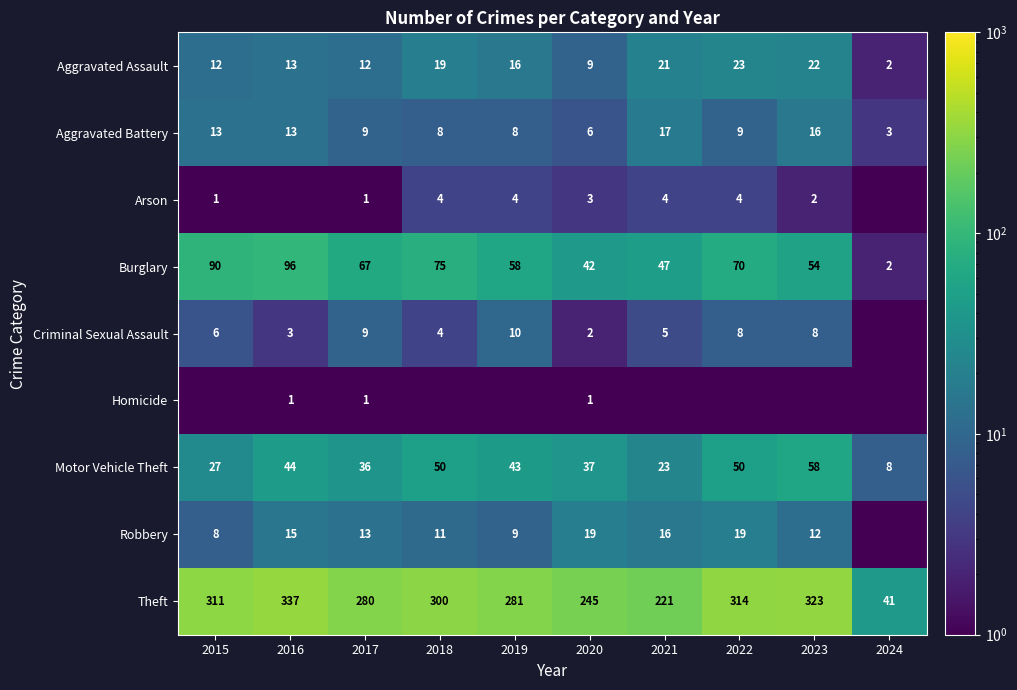

At which label does Burglary first exceed 67?

2015